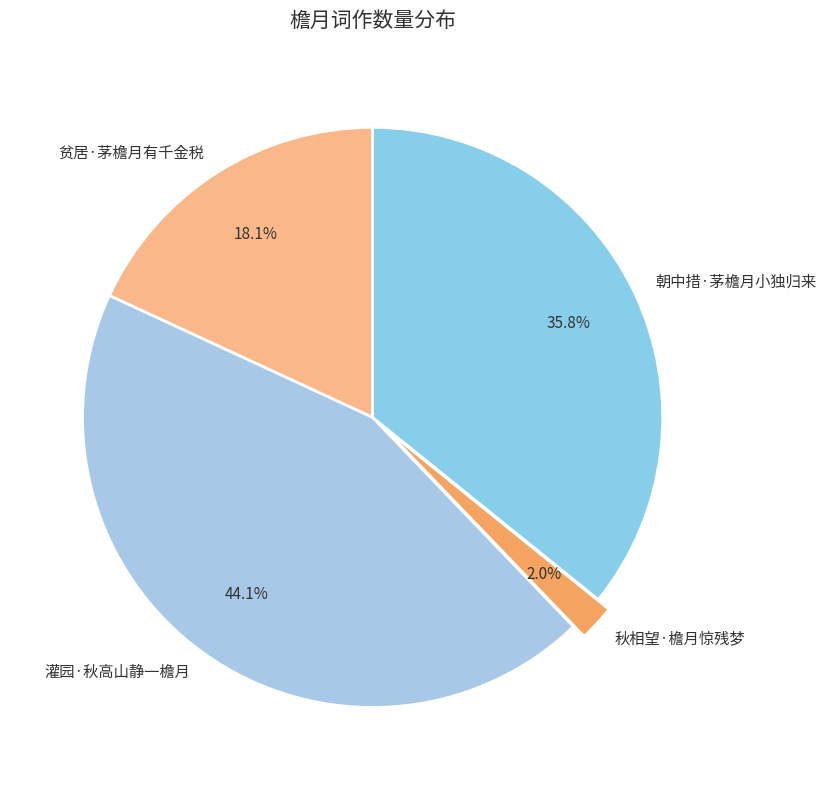

To the nearest percent, what is the difference between the 灌园·秋高山静一檐月 and 朝中措·茅檐月小独归来 slice percentages?

8%